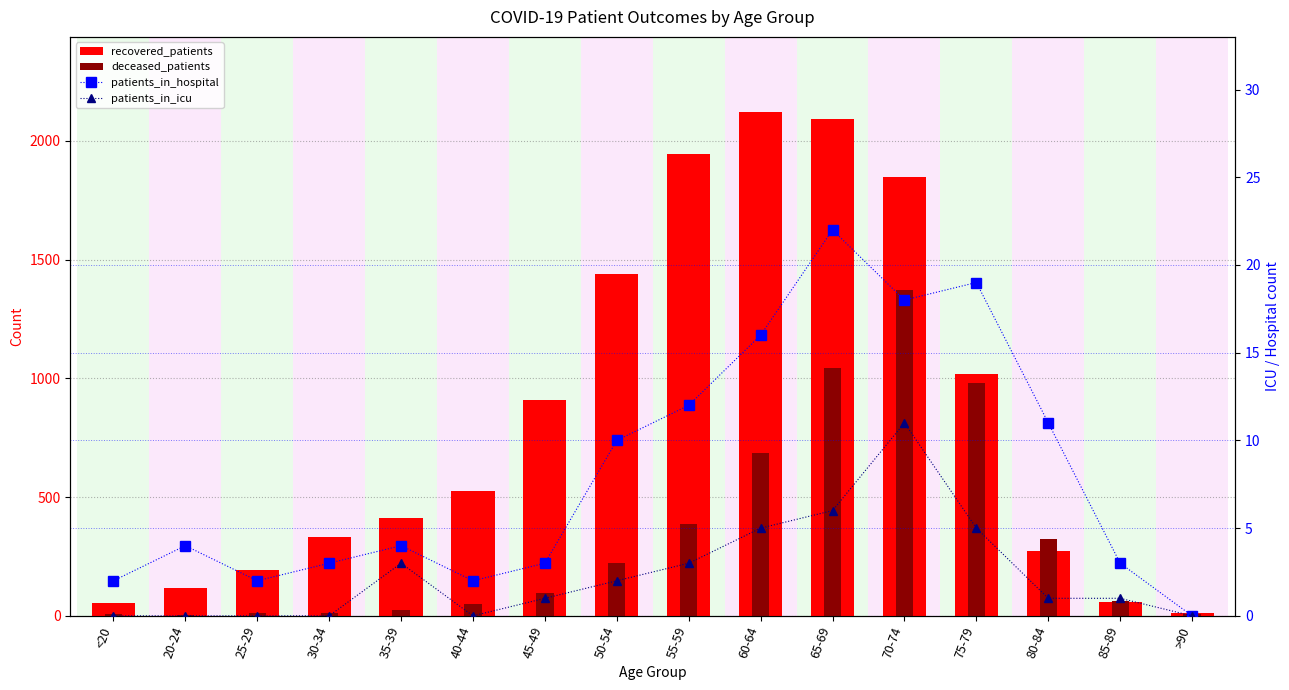

What position from the right is 70-74?

5